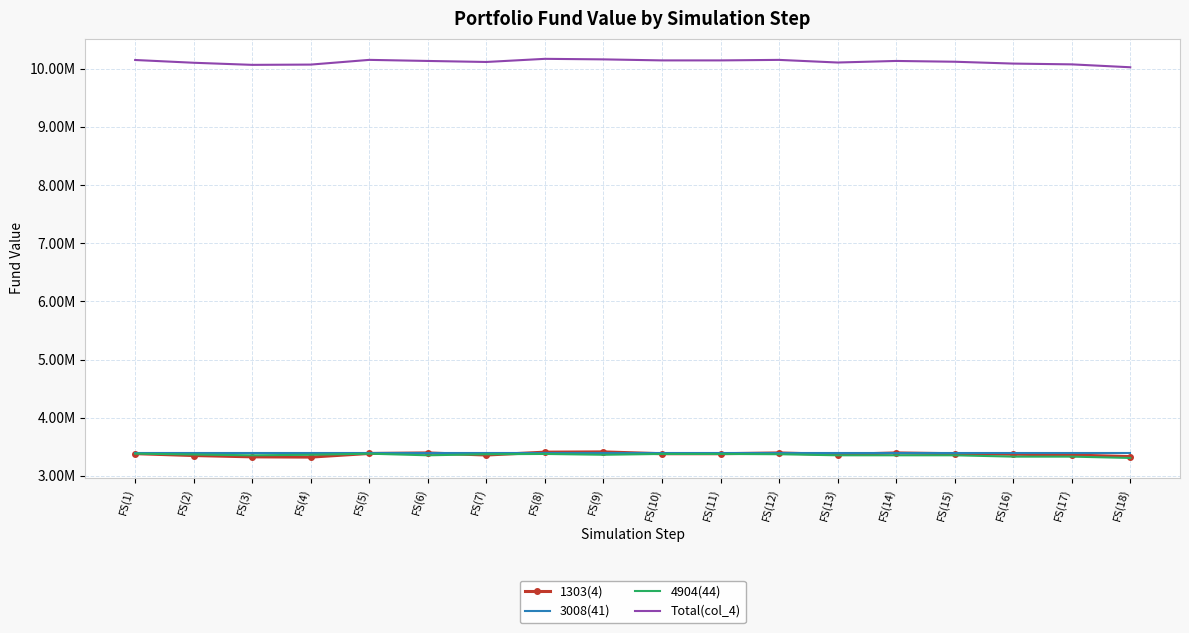

At which category does 4904(44) reach its first local peak?

FS(5)